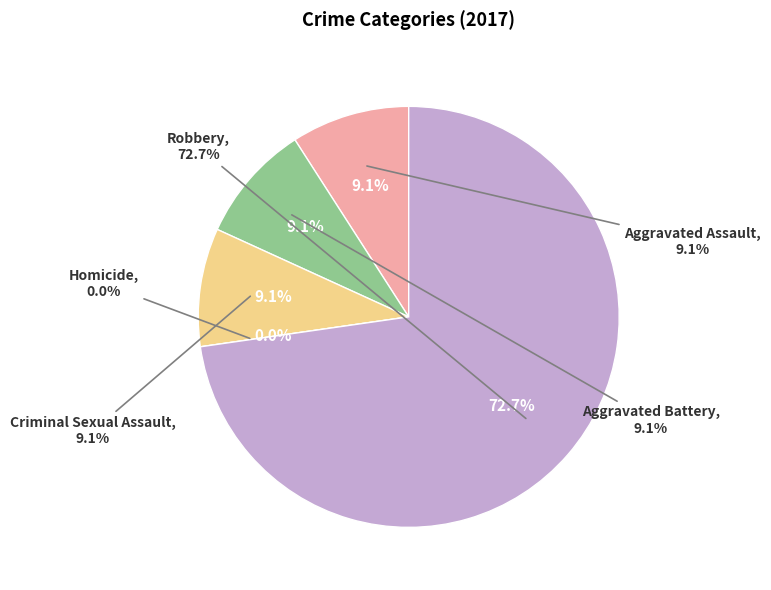

Between Criminal Sexual Assault and Homicide, which is larger?

Criminal Sexual Assault